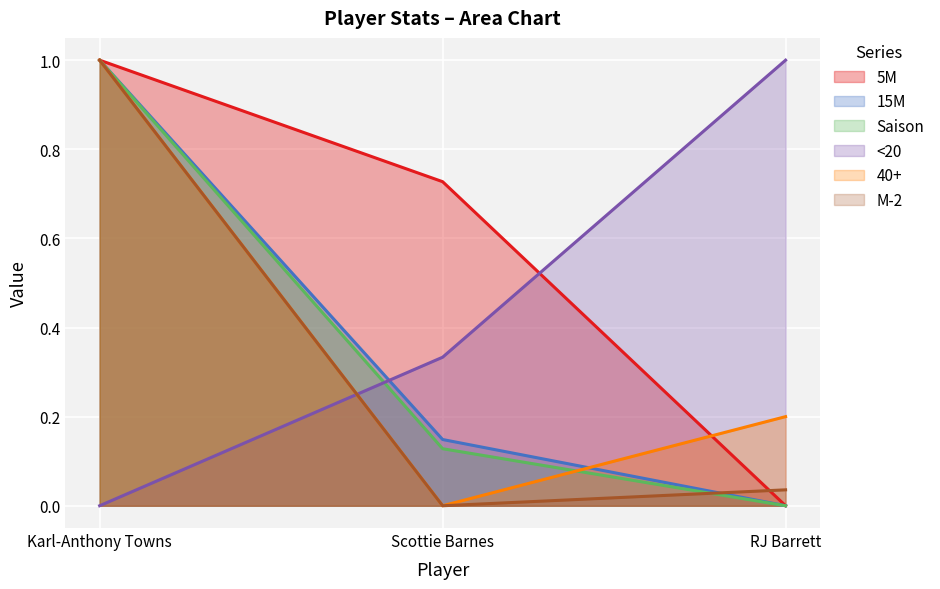

How many lines are shown in the chart?

6